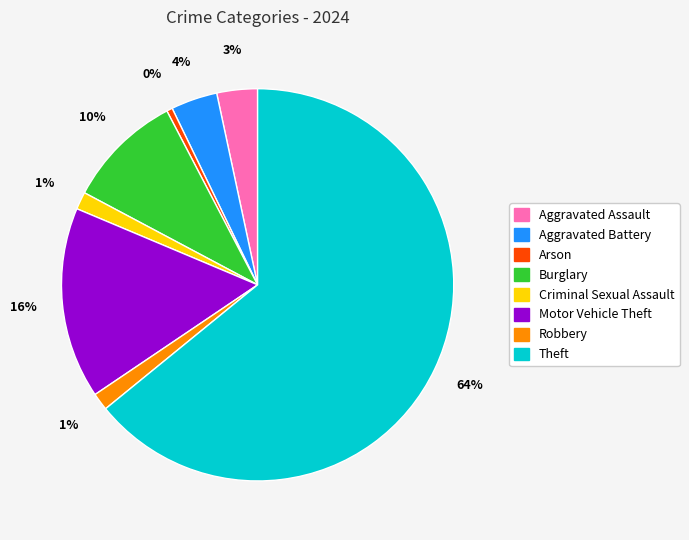

Which slice is the largest?

Theft